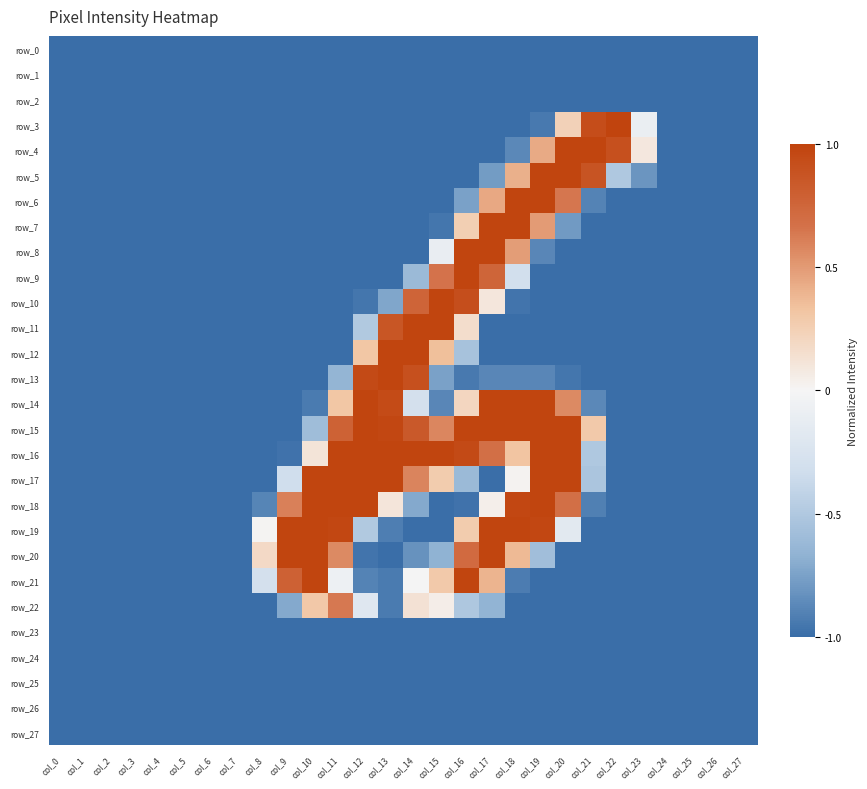

How many data points in row_12 are above -1?

5